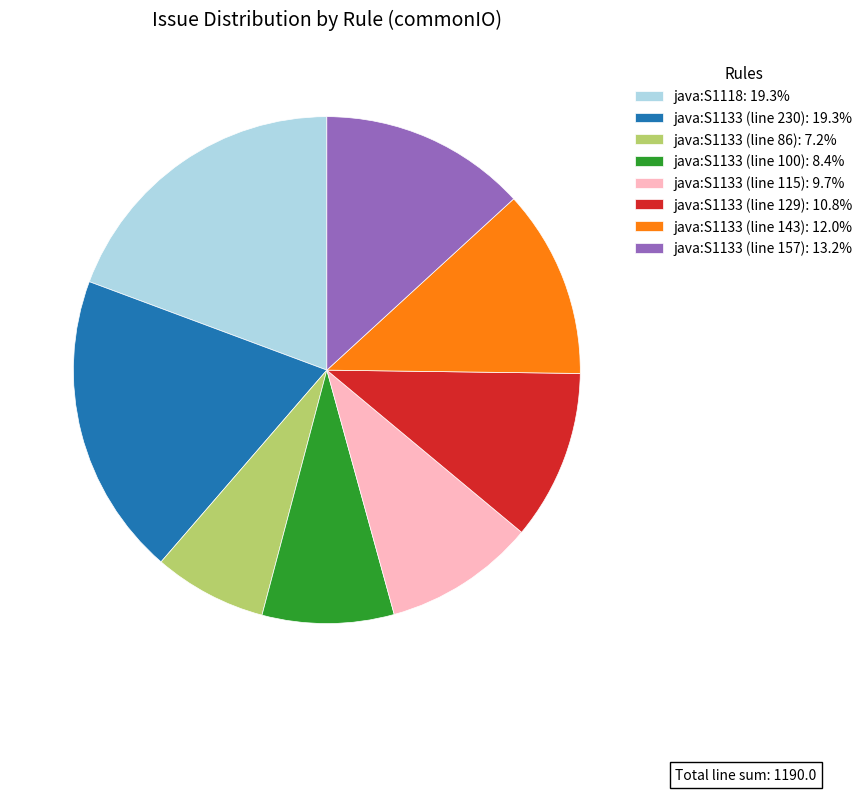

Does java:S1118: 19.3% represent more than half of the total?

No